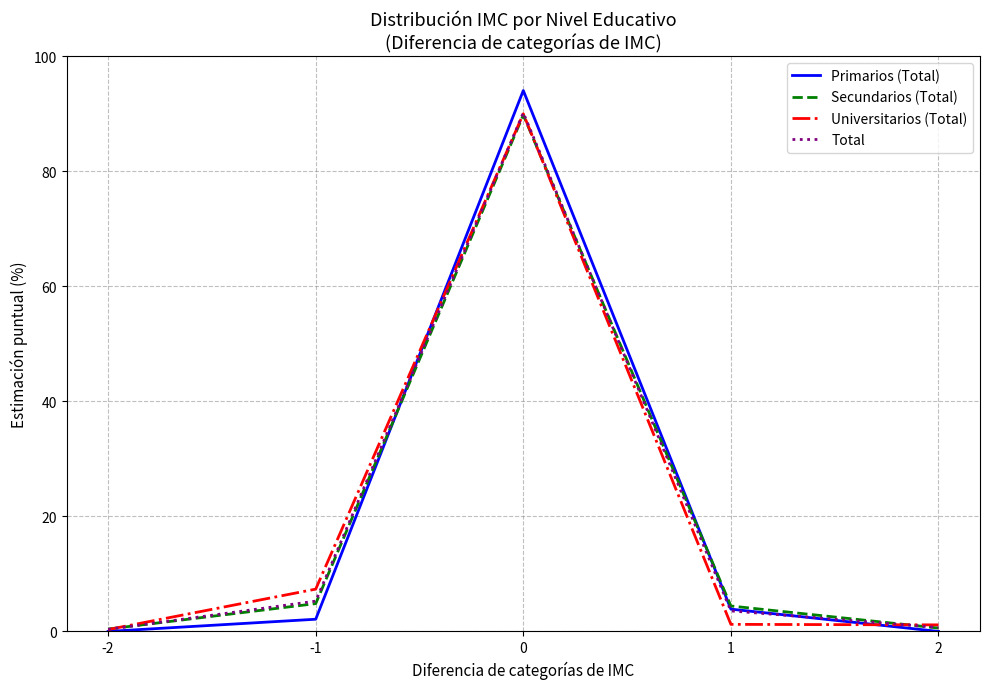

The Universitarios (Total) series shows 0.3 at -2. True or false?

True